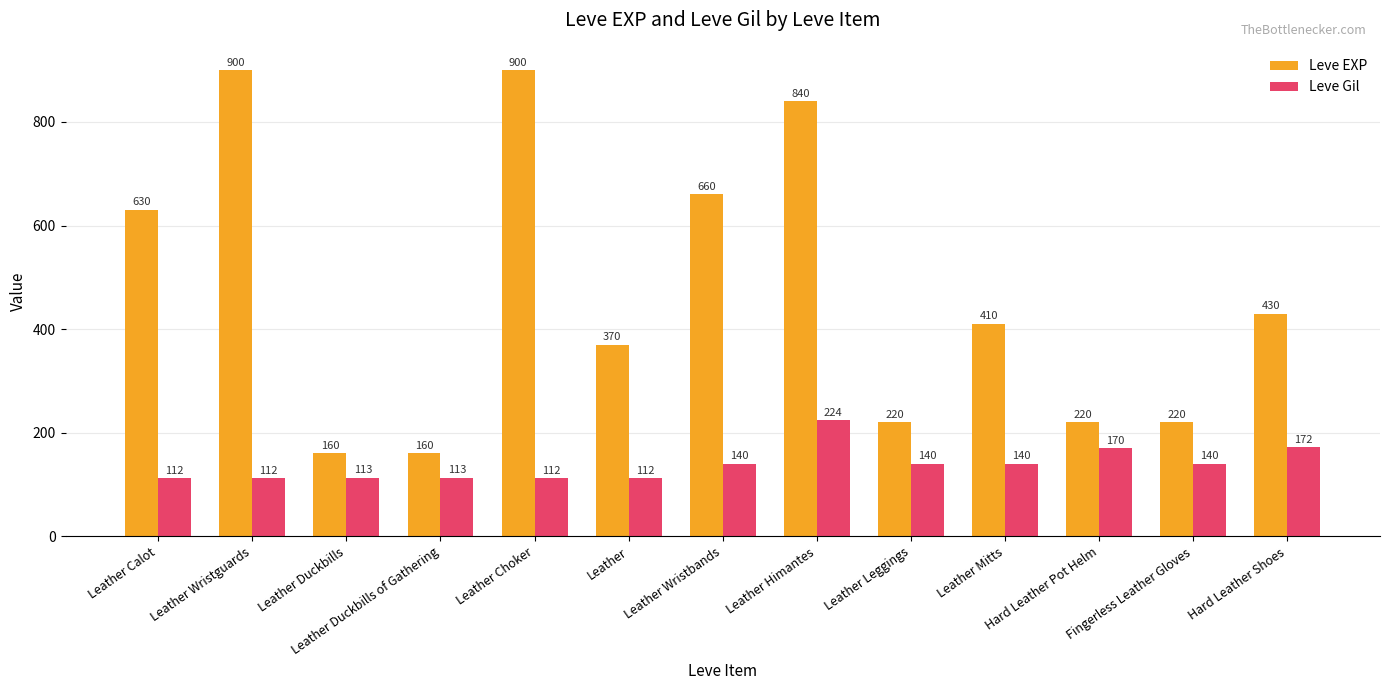

What is the difference between the maximum and second lowest values in the Leve Gil series?

112